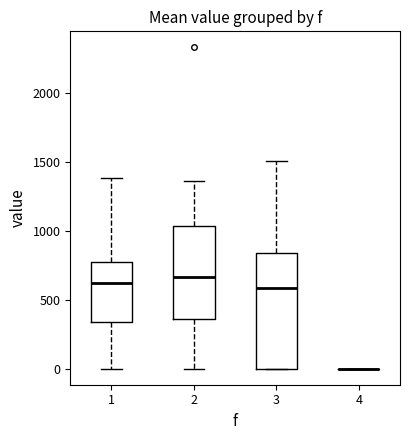

Reading left to right, read every box against the y-axis: the position of its median line, the range the box covers, and the ends of its whiskers. The values are not printed on the chart, so give them approximately, as read against the axis.

1: median 600, box 350 to 750, whiskers 0 to 1400
2: median 650, box 350 to 1050, whiskers 0 to 1350
3: median 600, box 0 to 850, whiskers 0 to 1500
4: box collapsed to a line at 0, whiskers 0 to 0